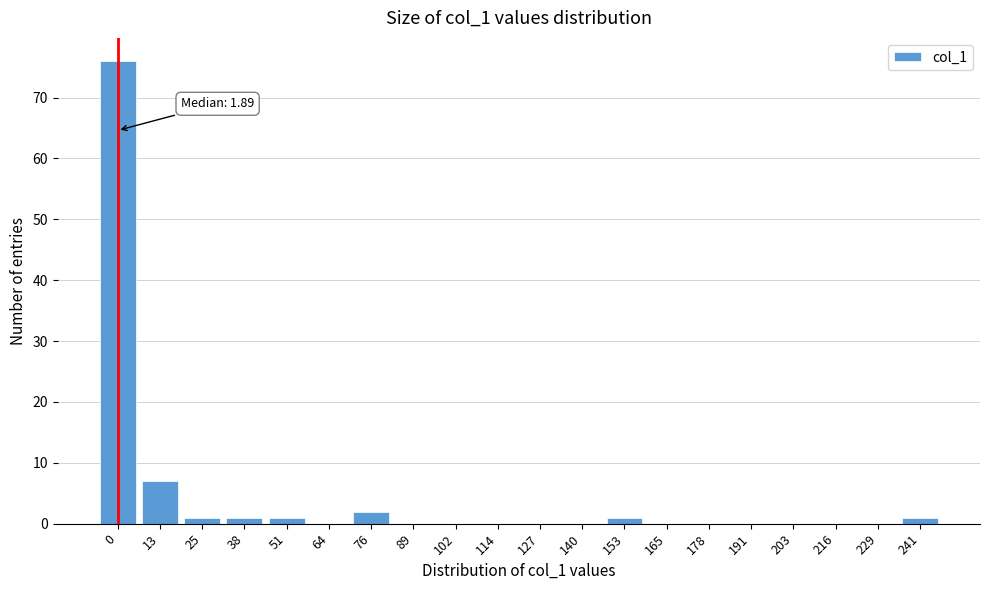

Reading left to right, extract all data points from this chart.

0=76	13=7	25=1	38=1	51=1	64=0	76=2	89=0	102=0	114=0	127=0	140=0	153=1	165=0	178=0	191=0	203=0	216=0	229=0	241=1